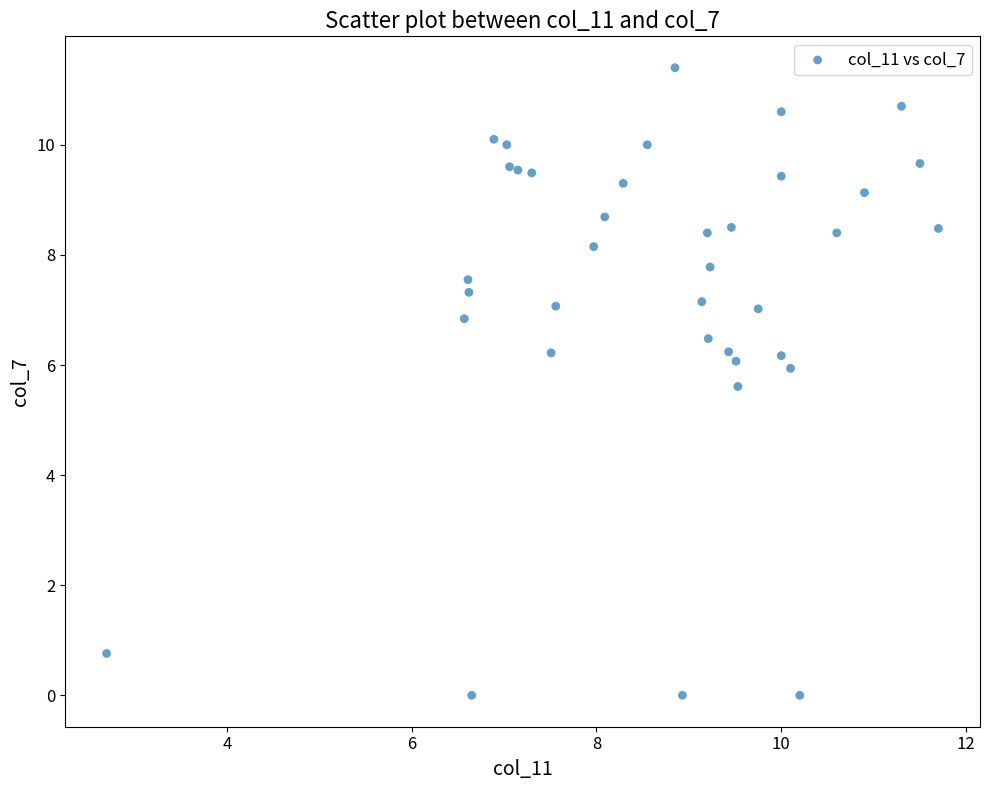

What Y value in the scatter plot is closest to 5?

5.6